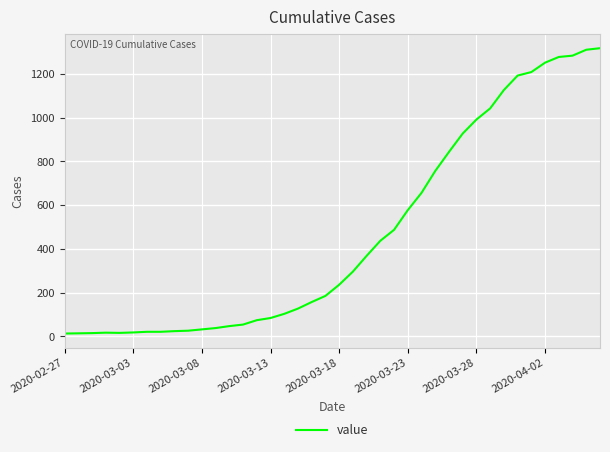

Does the chart display data point markers on the line(s)?

No